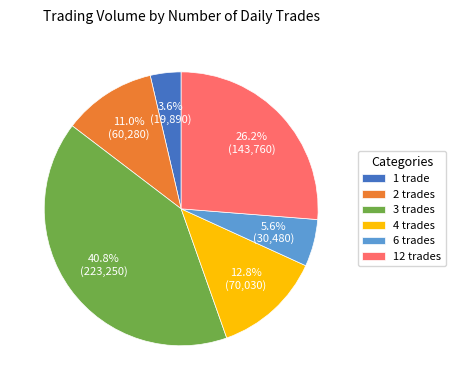

How many slices are in this pie chart?

6